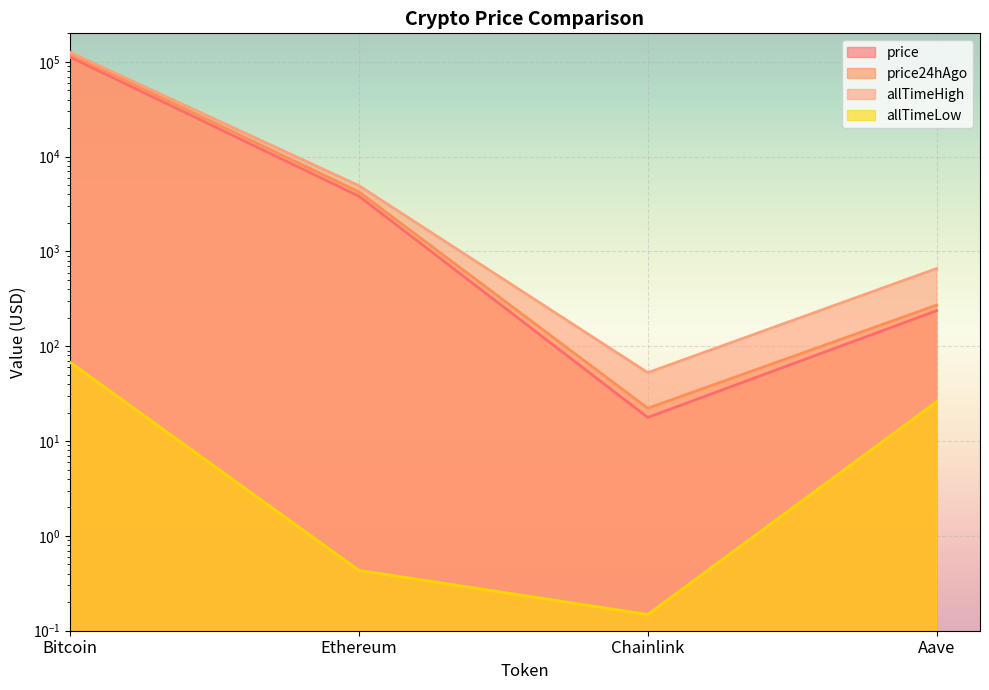

Count the number of data series in this chart.

4